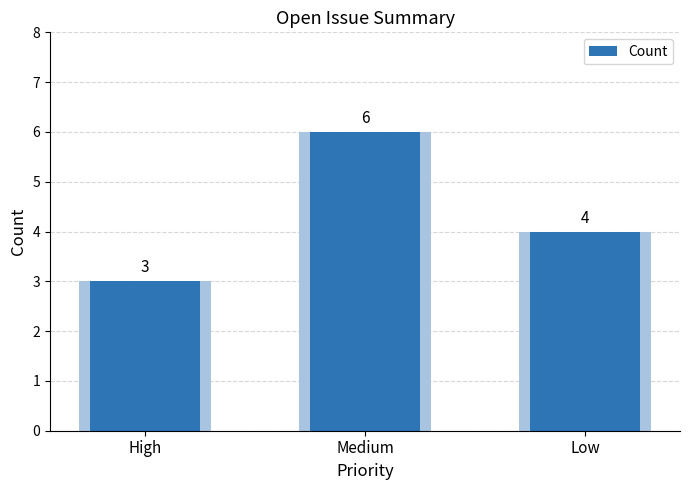

The chart shows a value of 7 at Low. True or false?

False